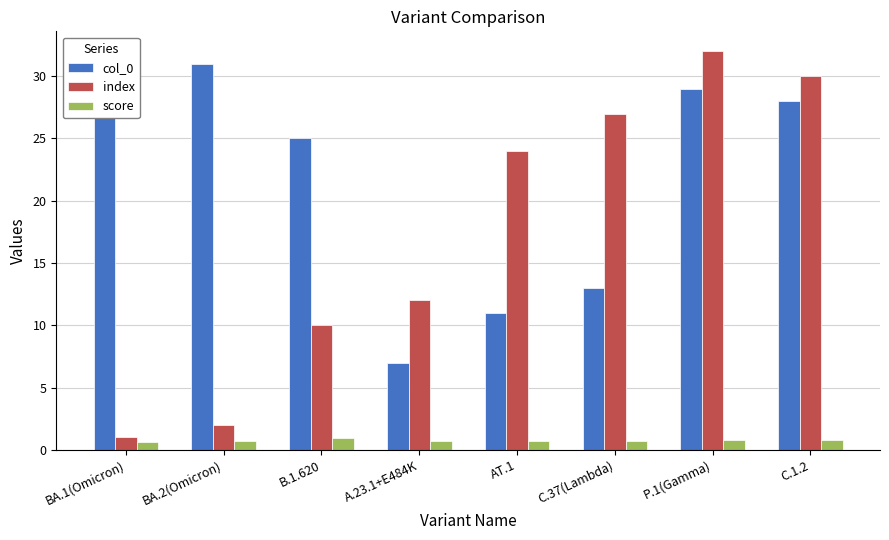

The value of col_0 at A.23.1+E484K is 7.0. True or false?

True